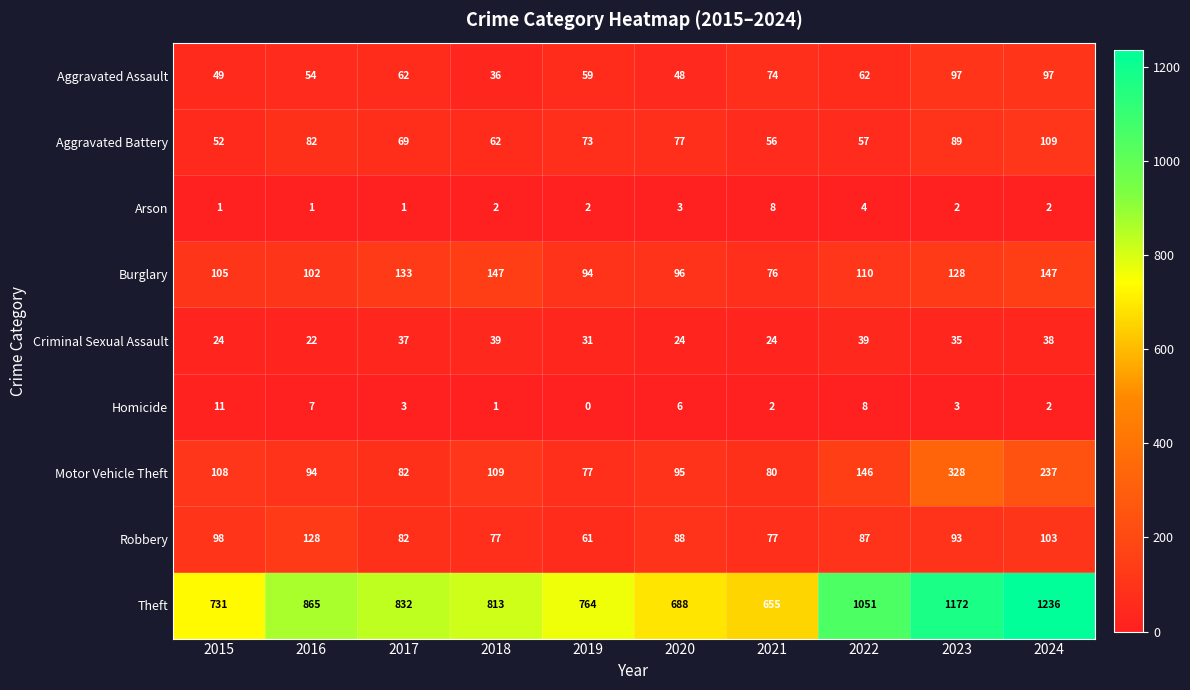

How many data points does each series have?

10